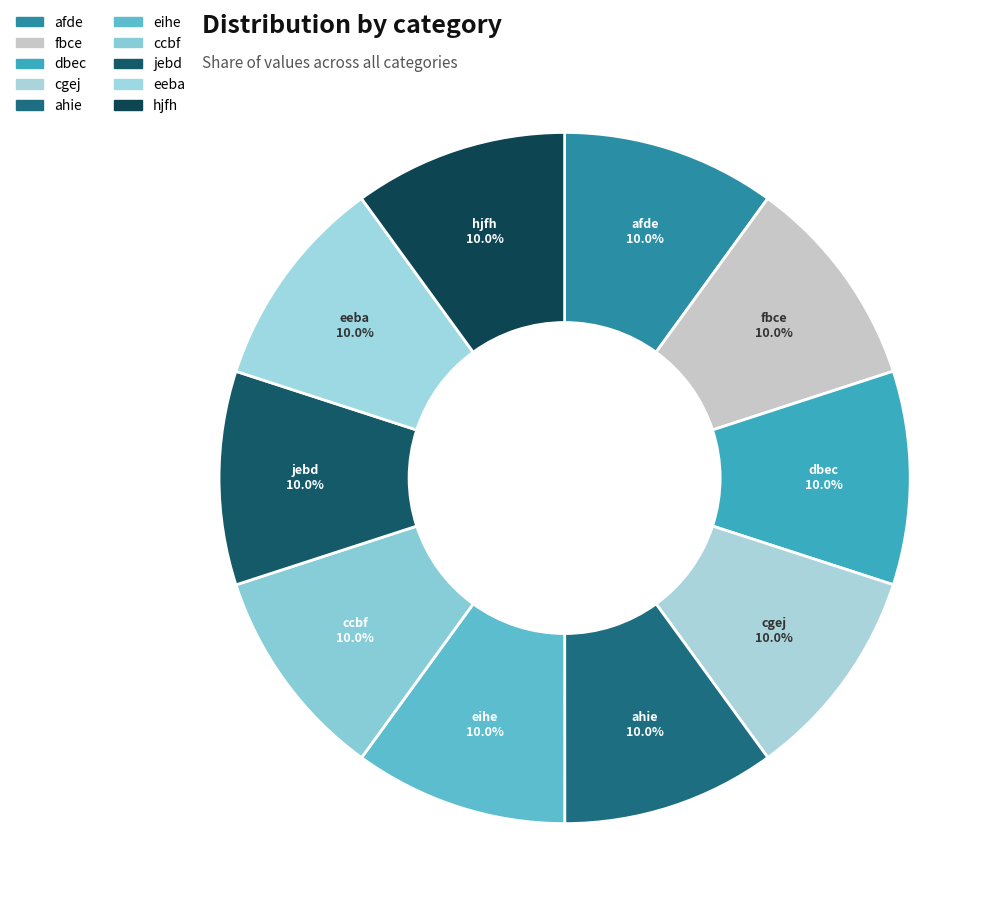

How many slices are in this pie chart?

10